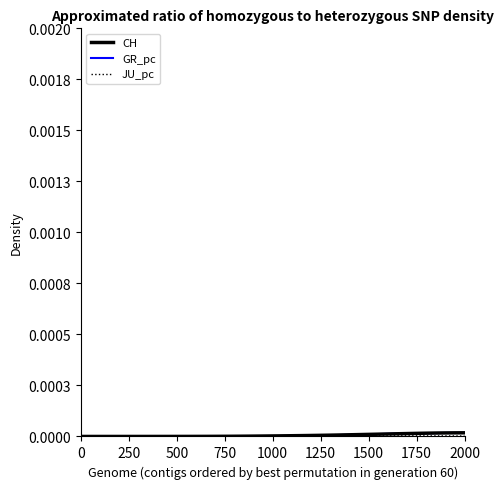

Which series ends up on top after the final intersection of CH and GR_pc?

CH